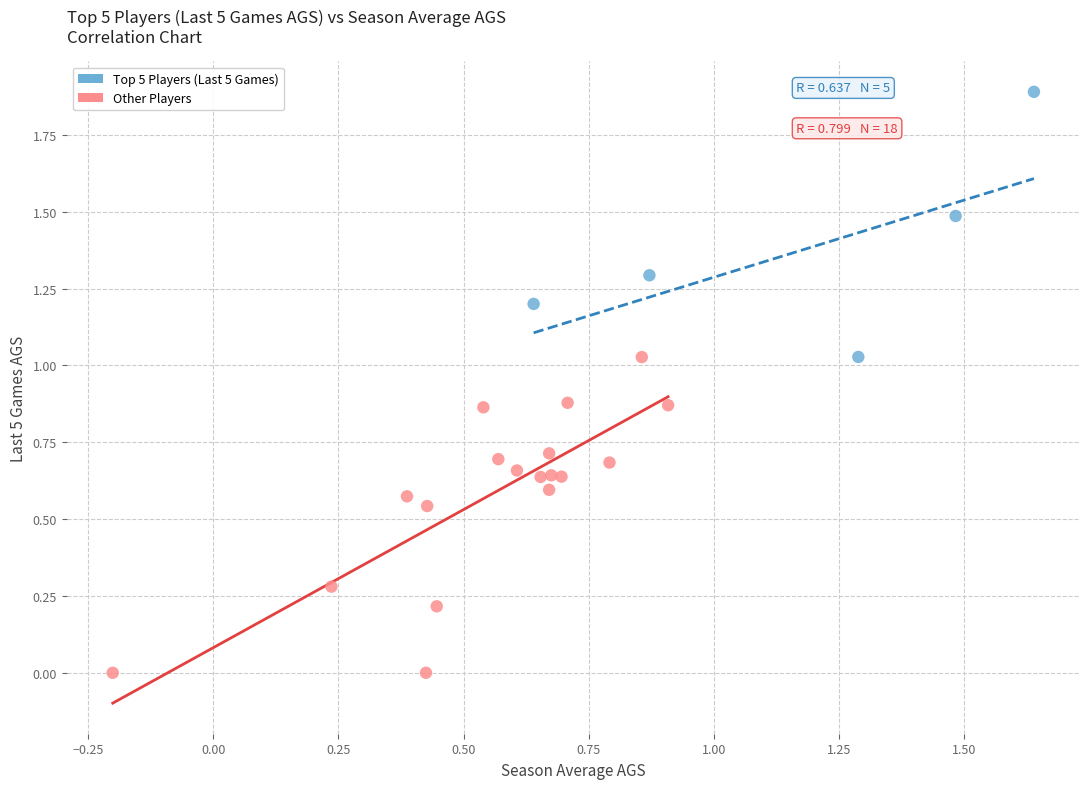

Which series contains the highest Y value?

Top 5 Players (Last 5 Games)